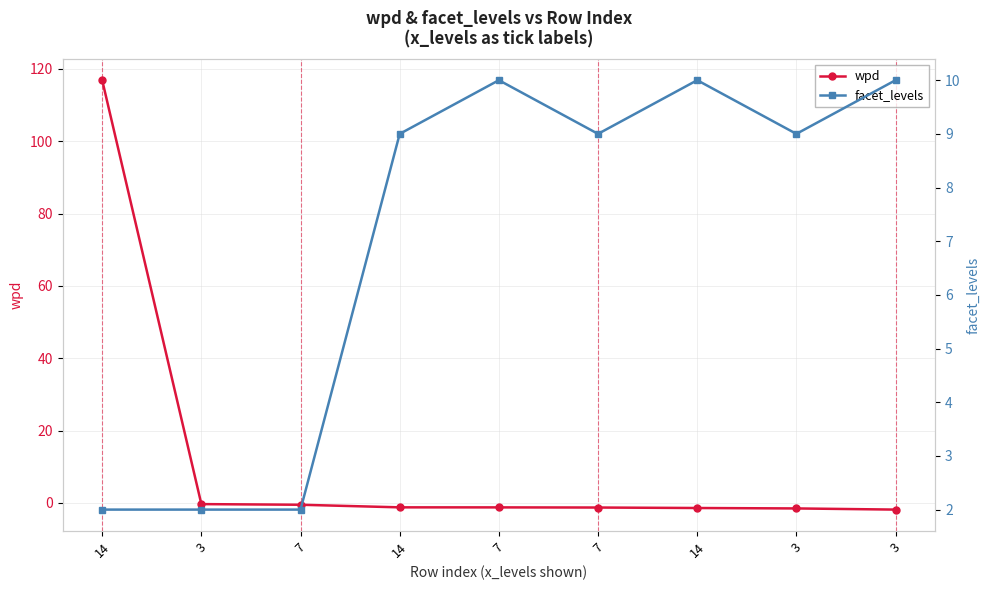

How many categories are shown in the chart?

9